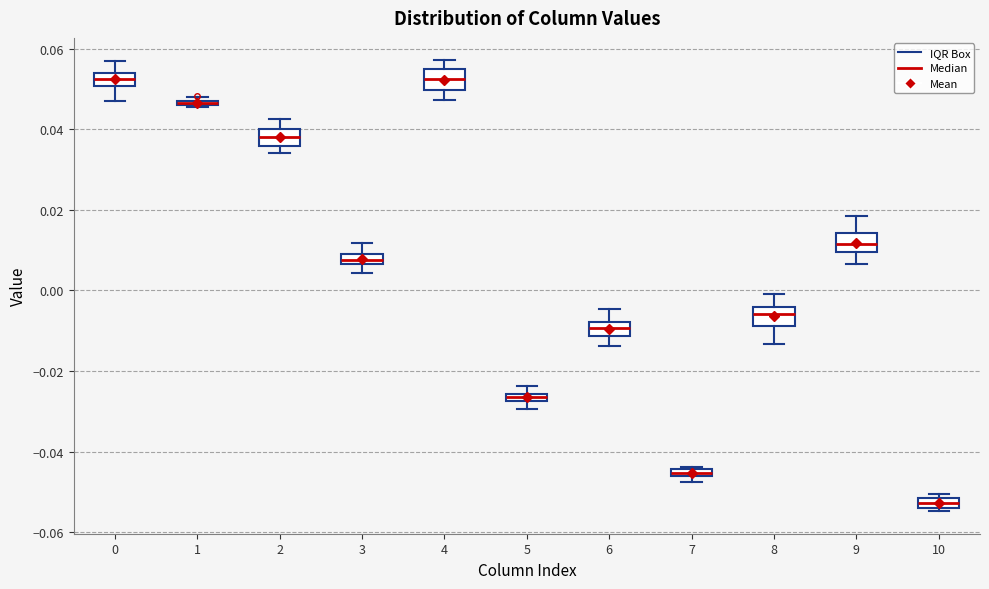

Where is the upper edge of the box at x = 5 on the y-axis? The values are not printed on the chart, so give them approximately, as read against the axis.

-0.026